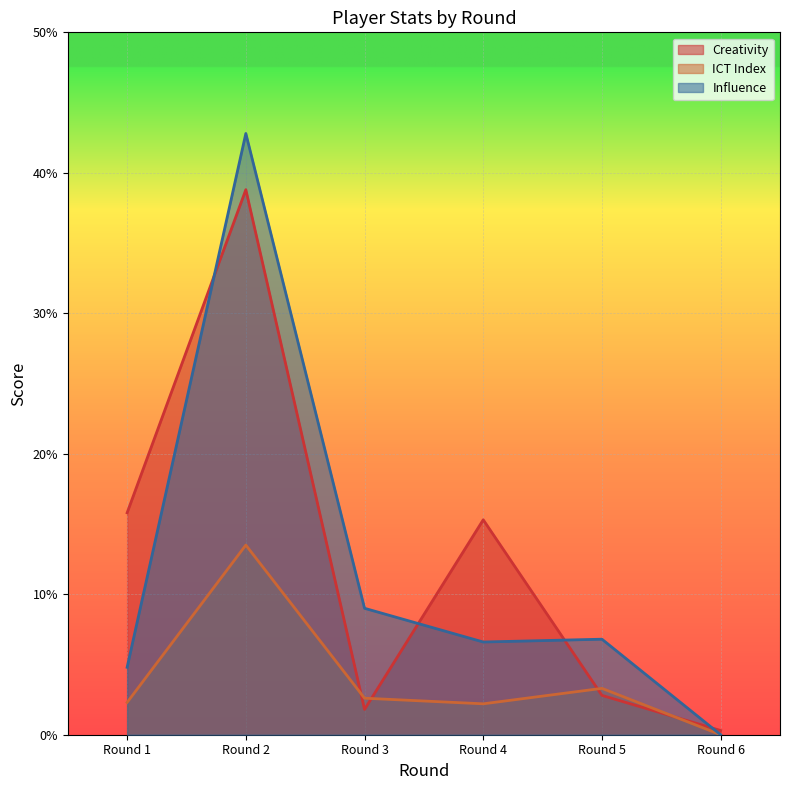

What is the value of the ict_index point at the 4th from the left?

2.2